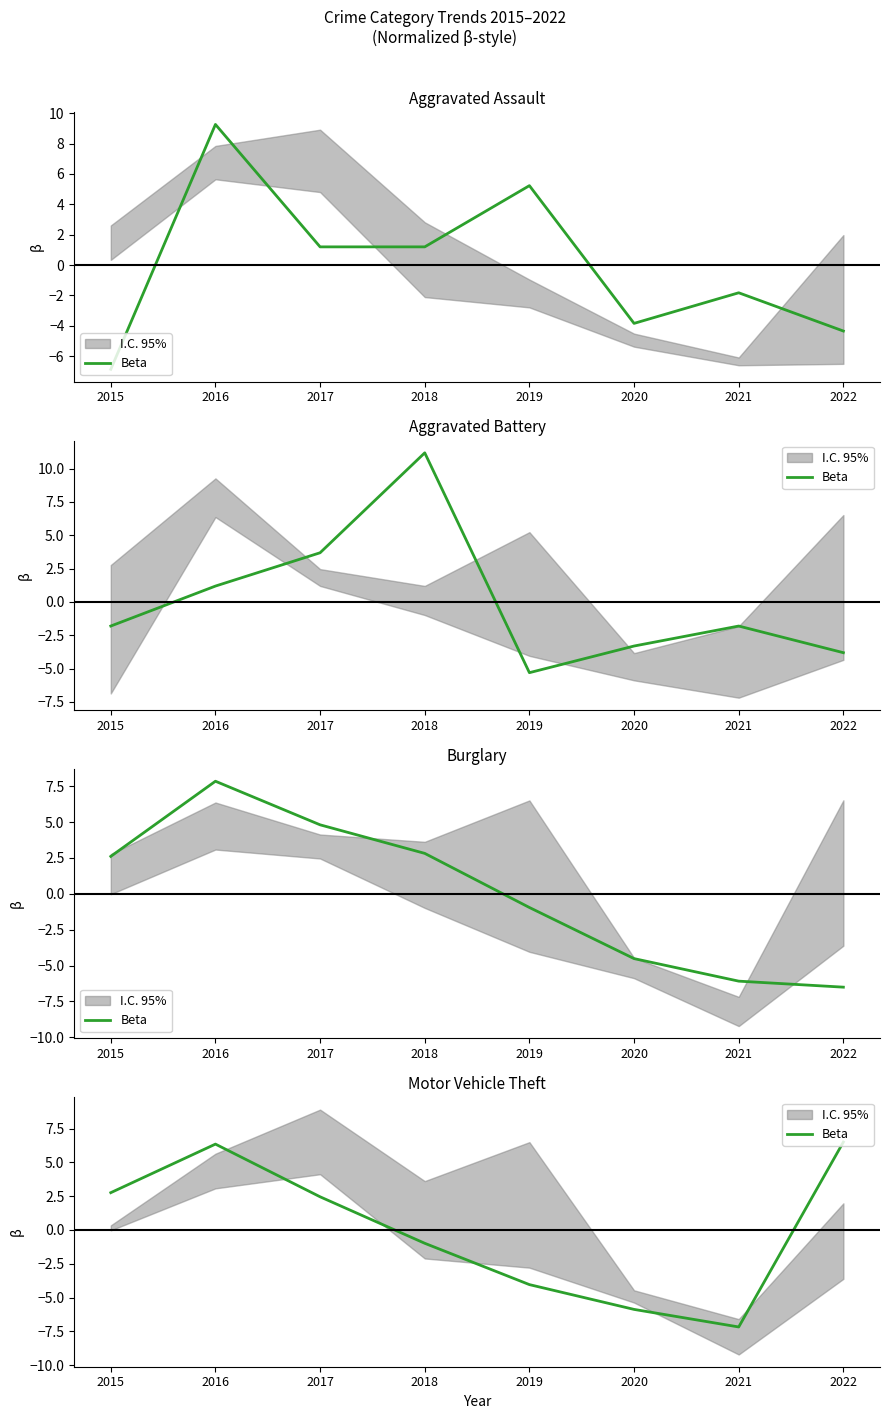

What is the value of the 1st point from the left?

2.8